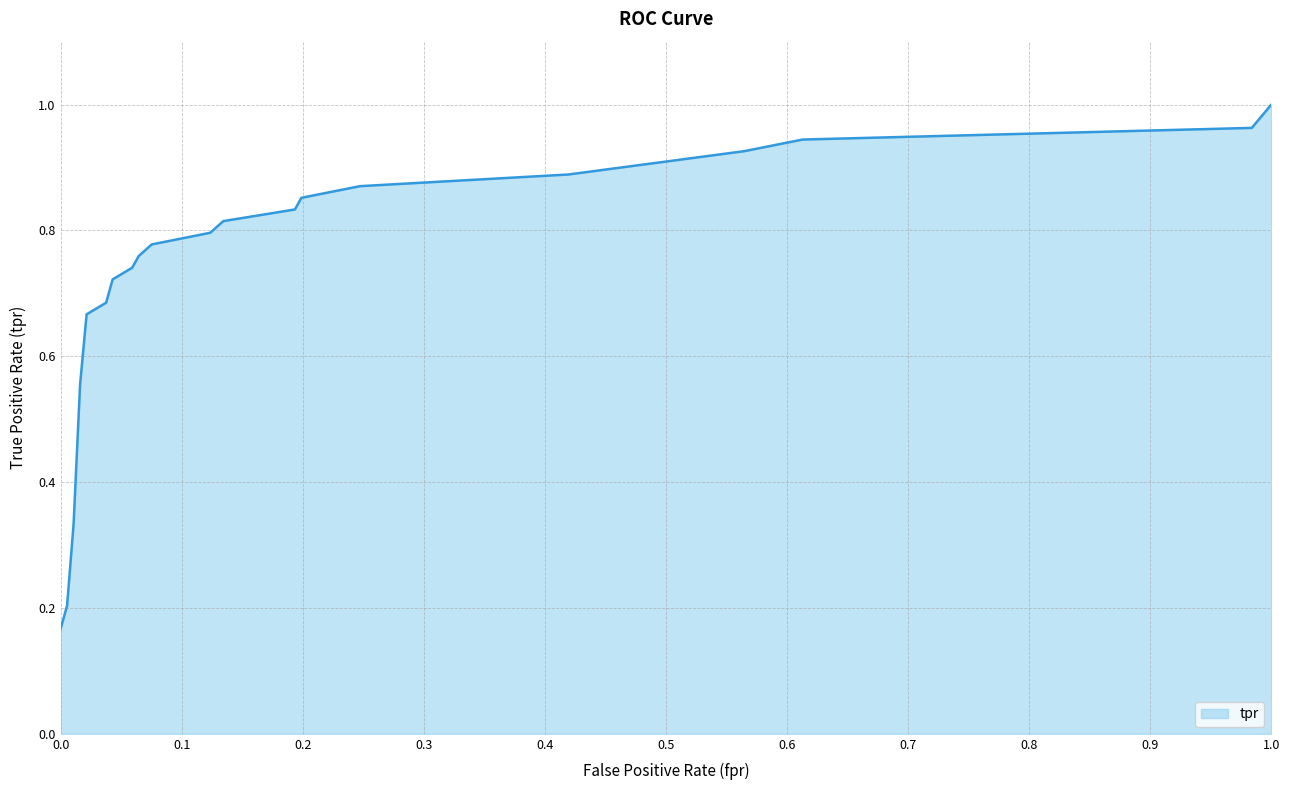

Does the chart display data point markers on the line(s)?

No